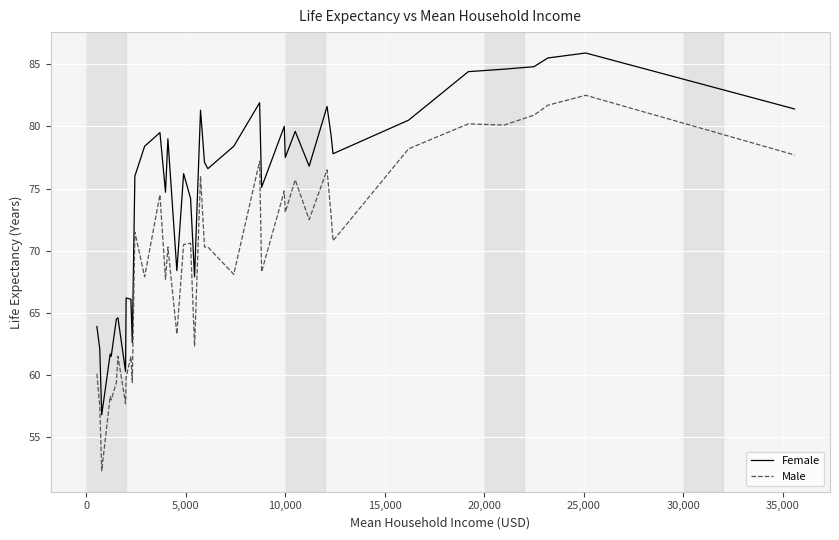

What is the difference between the maximum and minimum values in the Male series?

30.2